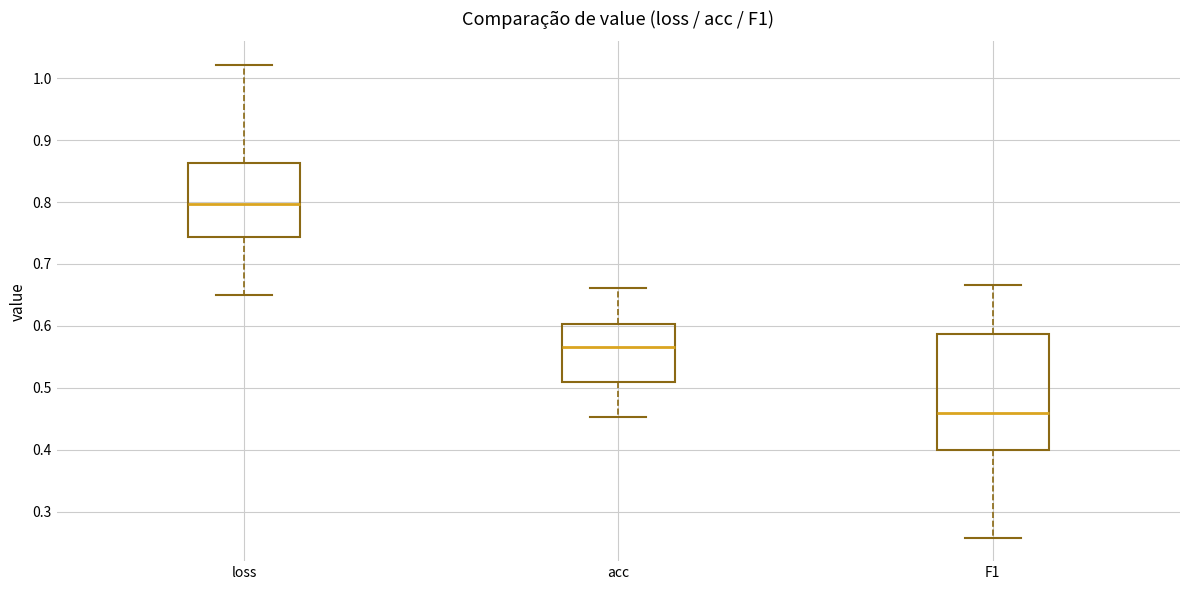

Comparing the boxes themselves (not the whiskers), which one is the tallest?

F1